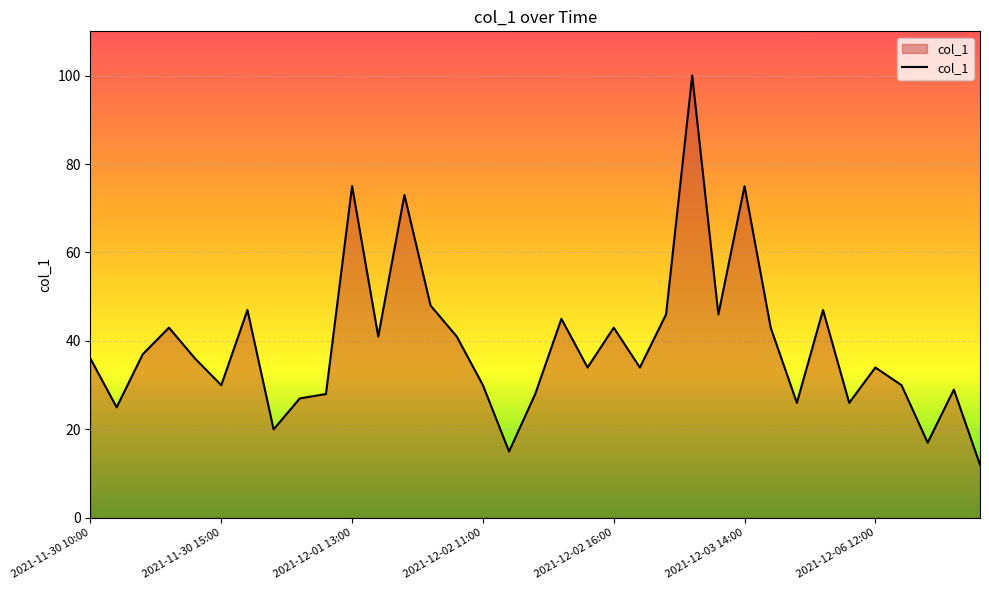

What is the greatest value displayed?

100